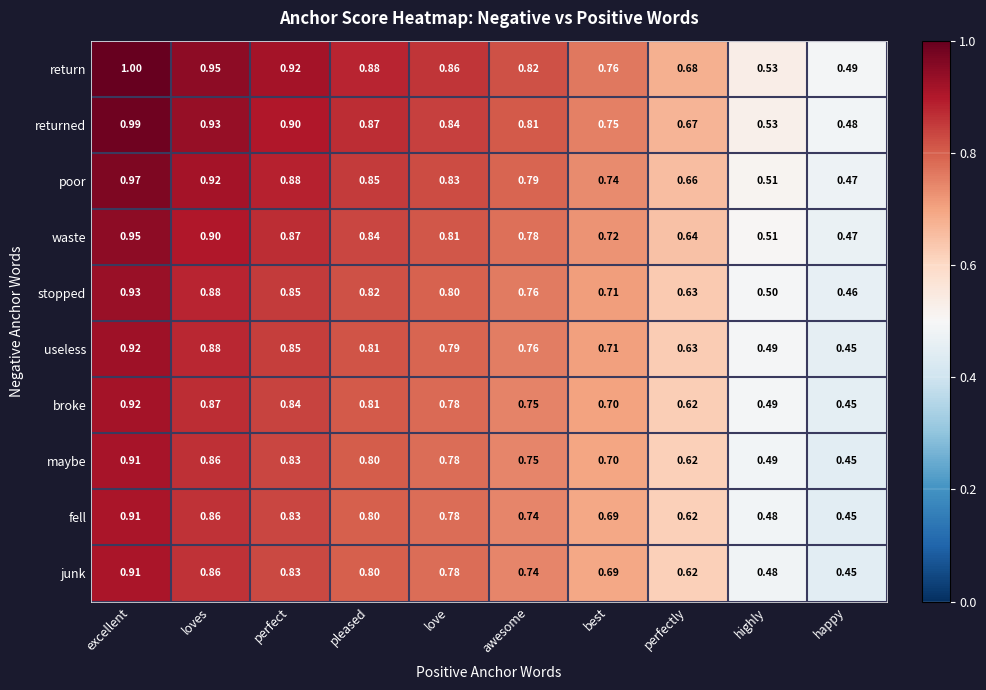

Which series has the largest total across all categories?

return